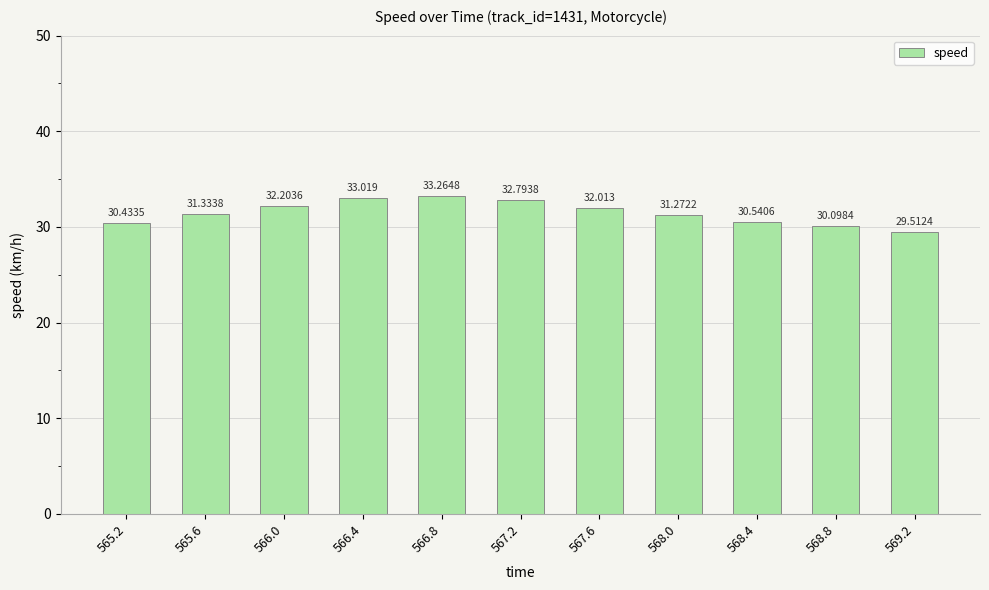

What is the sum of all values?

346.5